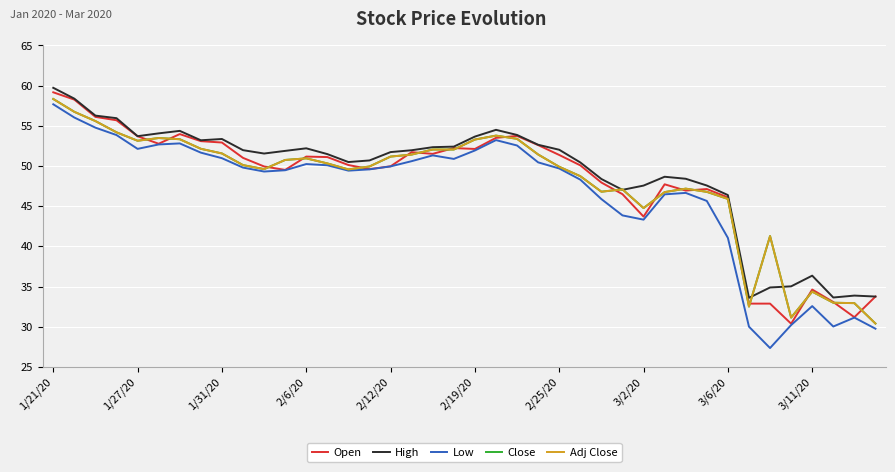

Does the chart have visible grid lines?

Yes